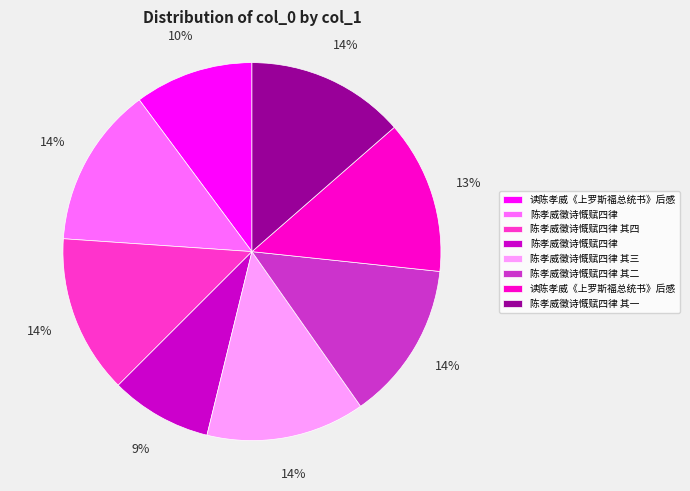

Is there any slice that represents more than half of the pie?

No